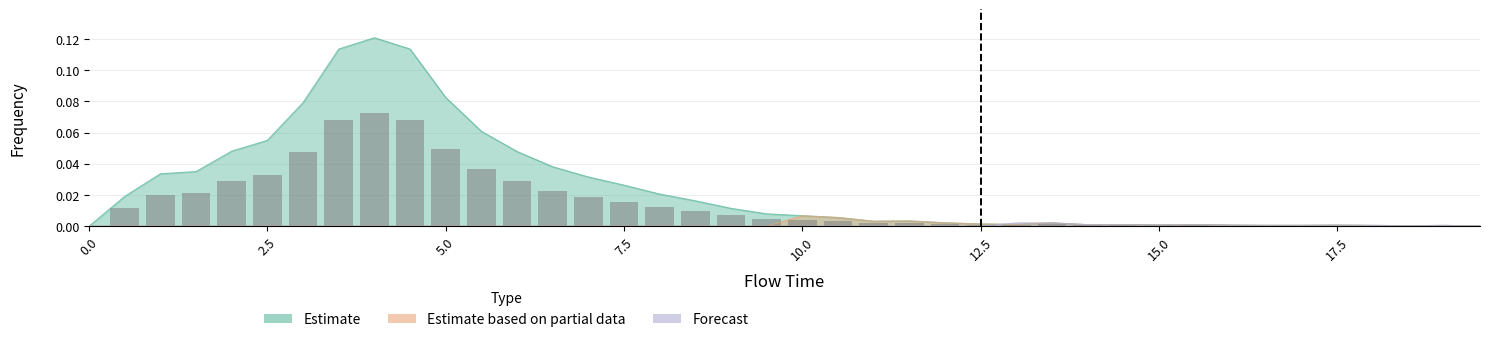

List the series in order of their peak value, lowest first.

Forecast, Estimate based on partial data, Estimate